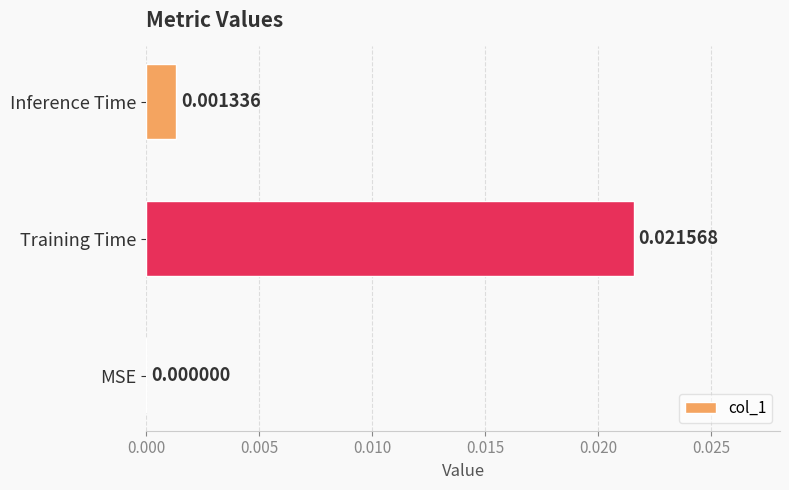

At which label is the value closest to 0?

MSE